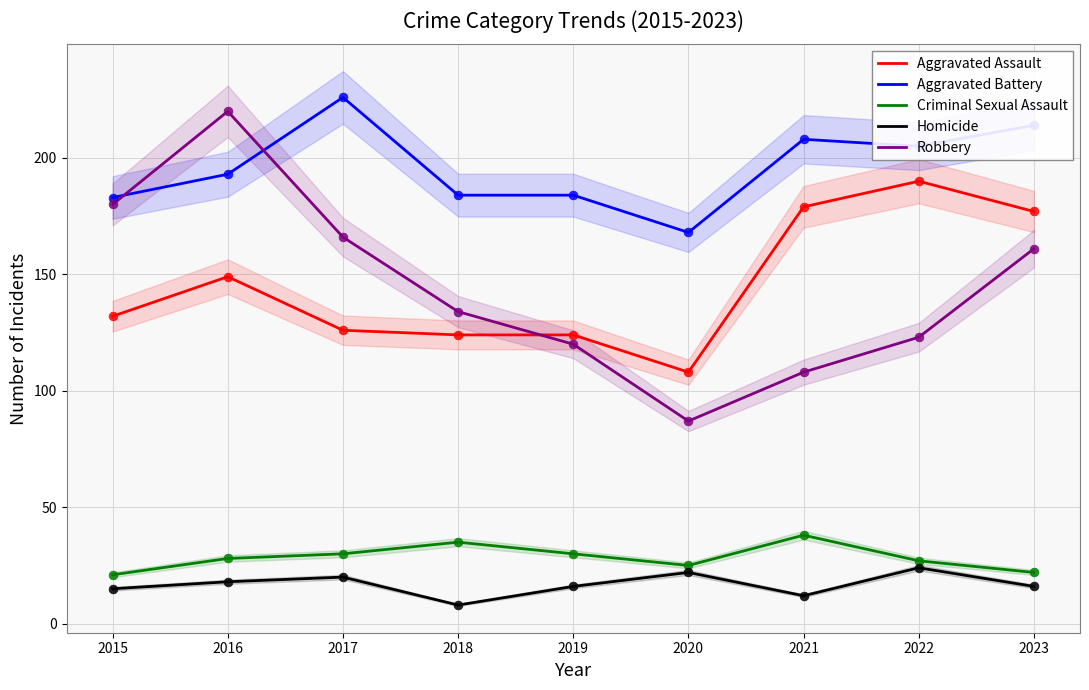

At how many categories does at least one series exceed 83?

9